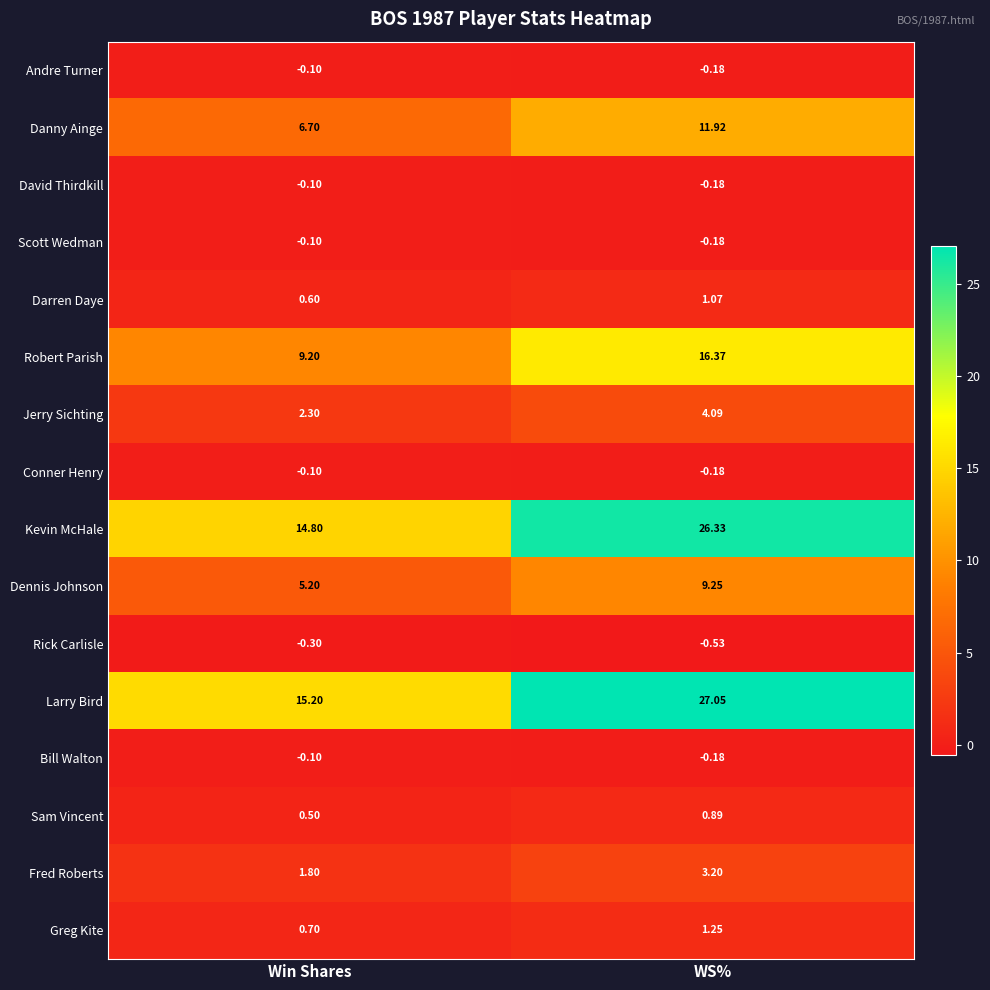

What is the spread (max minus min) of values at Win Shares?

15.5